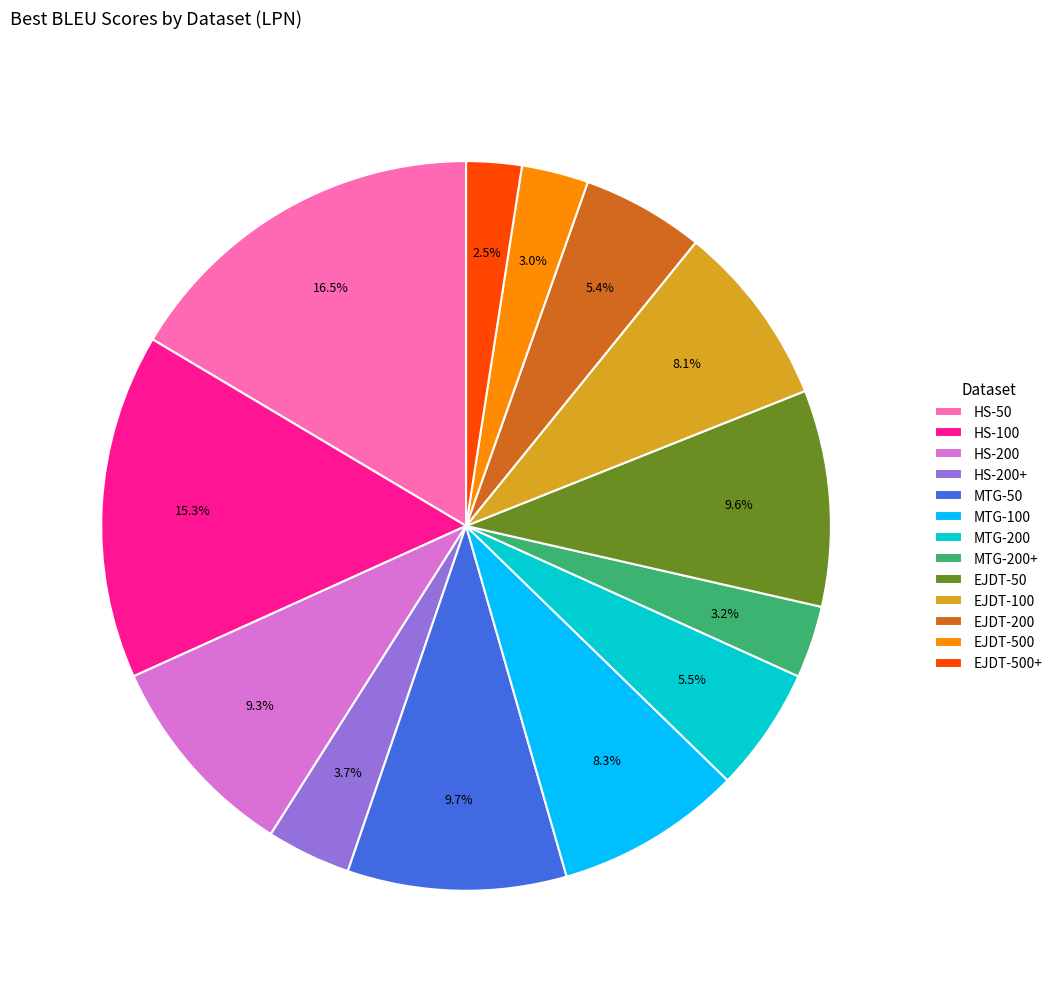

To the nearest percent, what is the difference between the largest and smallest slice percentages?

14%